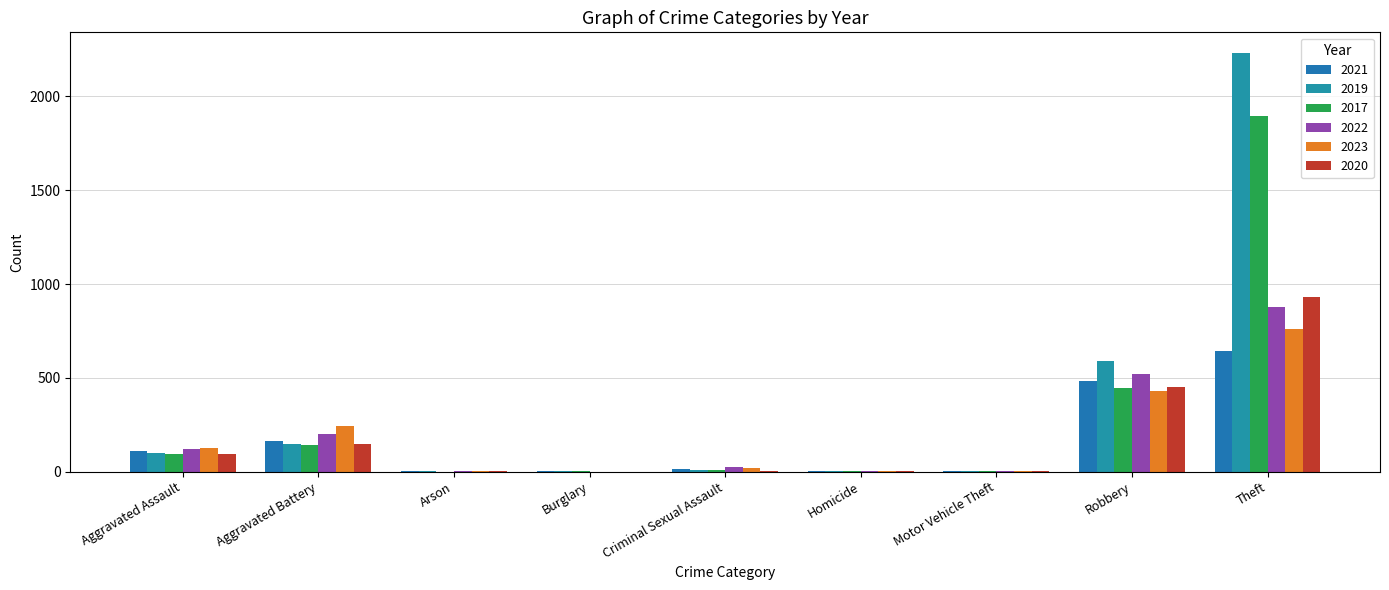

Reading left to right, transcribe all the data shown in this chart.

2021: Aggravated Assault=110	Aggravated Battery=163	Arson=2	Burglary=1	Criminal Sexual Assault=14	Homicide=4	Motor Vehicle Theft=2	Robbery=484	Theft=642
2019: Aggravated Assault=98	Aggravated Battery=148	Arson=1	Burglary=1	Criminal Sexual Assault=8	Homicide=2	Motor Vehicle Theft=1	Robbery=591	Theft=2230
2017: Aggravated Assault=95	Aggravated Battery=142	Arson=0	Burglary=2	Criminal Sexual Assault=8	Homicide=1	Motor Vehicle Theft=2	Robbery=446	Theft=1896
2022: Aggravated Assault=121	Aggravated Battery=202	Arson=5	Burglary=0	Criminal Sexual Assault=24	Homicide=5	Motor Vehicle Theft=2	Robbery=521	Theft=880
2023: Aggravated Assault=127	Aggravated Battery=241	Arson=2	Burglary=0	Criminal Sexual Assault=20	Homicide=2	Motor Vehicle Theft=6	Robbery=429	Theft=760
2020: Aggravated Assault=94	Aggravated Battery=150	Arson=1	Burglary=0	Criminal Sexual Assault=3	Homicide=3	Motor Vehicle Theft=3	Robbery=450	Theft=930